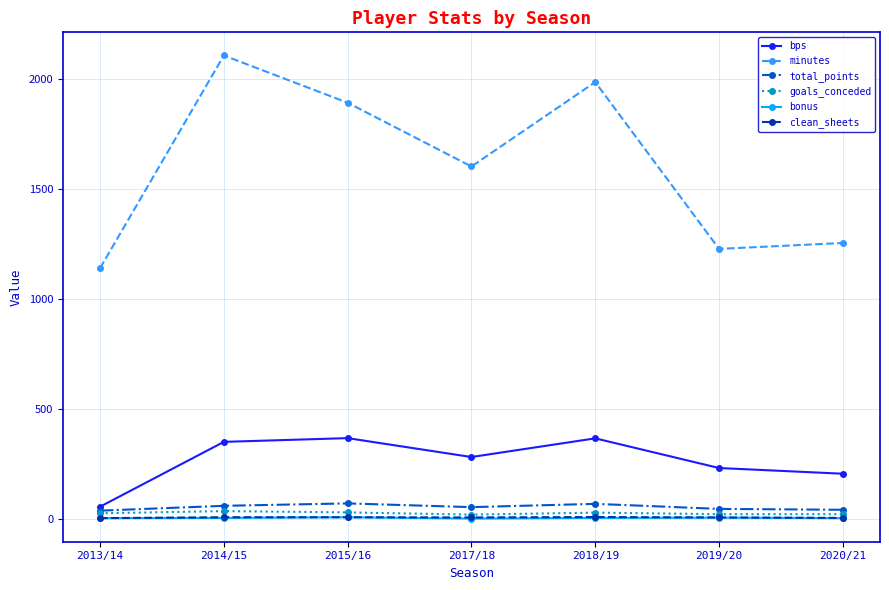

Which series has the widest spread of values?

minutes